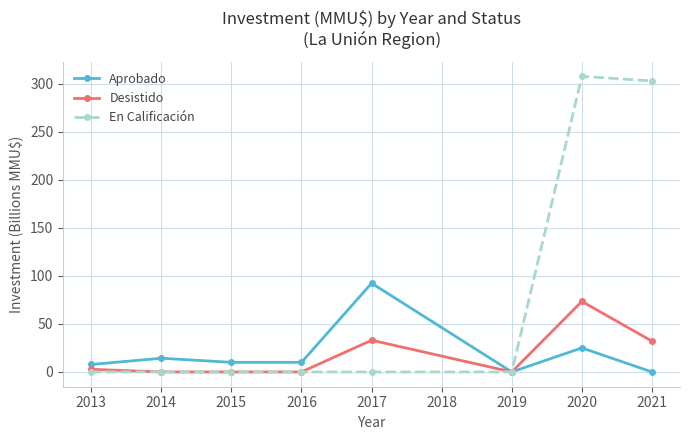

What is the difference between the second highest and second lowest values in the Aprobado series?

25.0